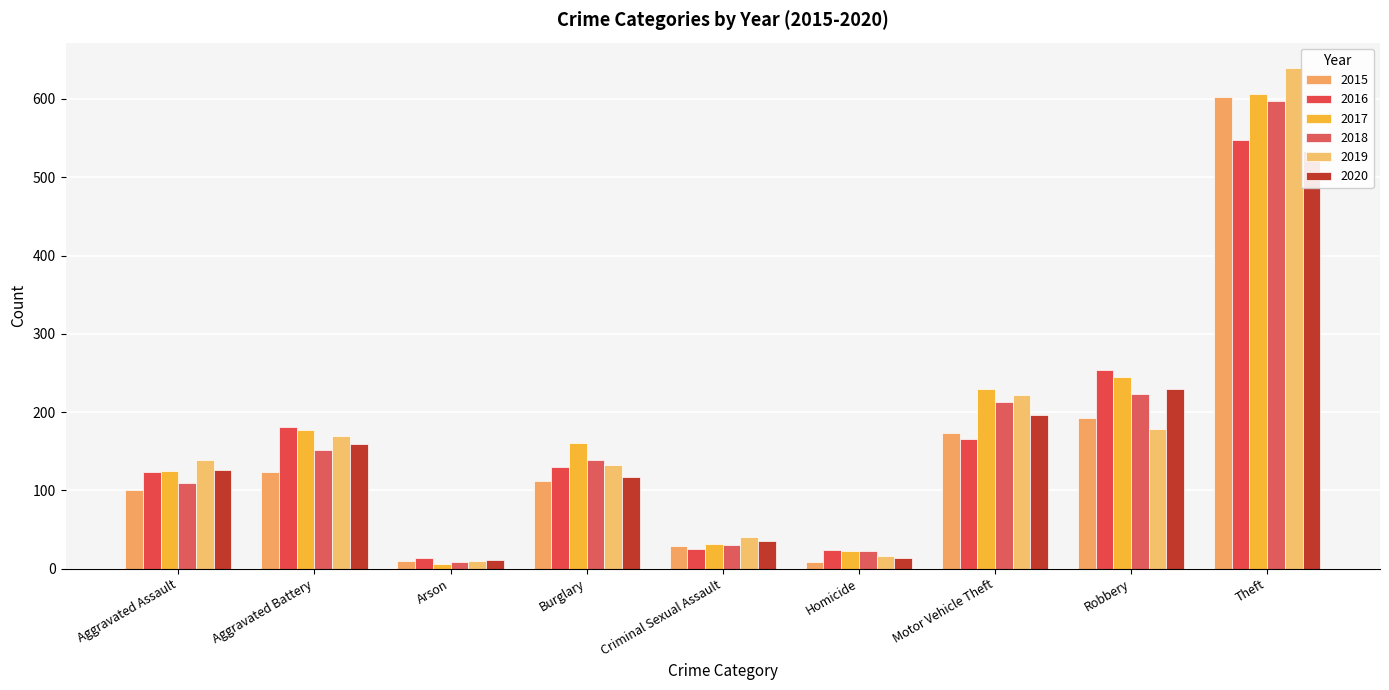

What position from the left is Homicide?

6